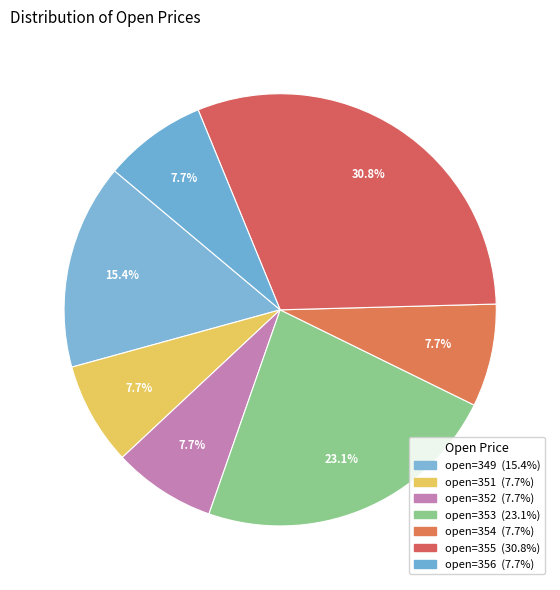

What is the smallest slice in the pie chart?

open=356